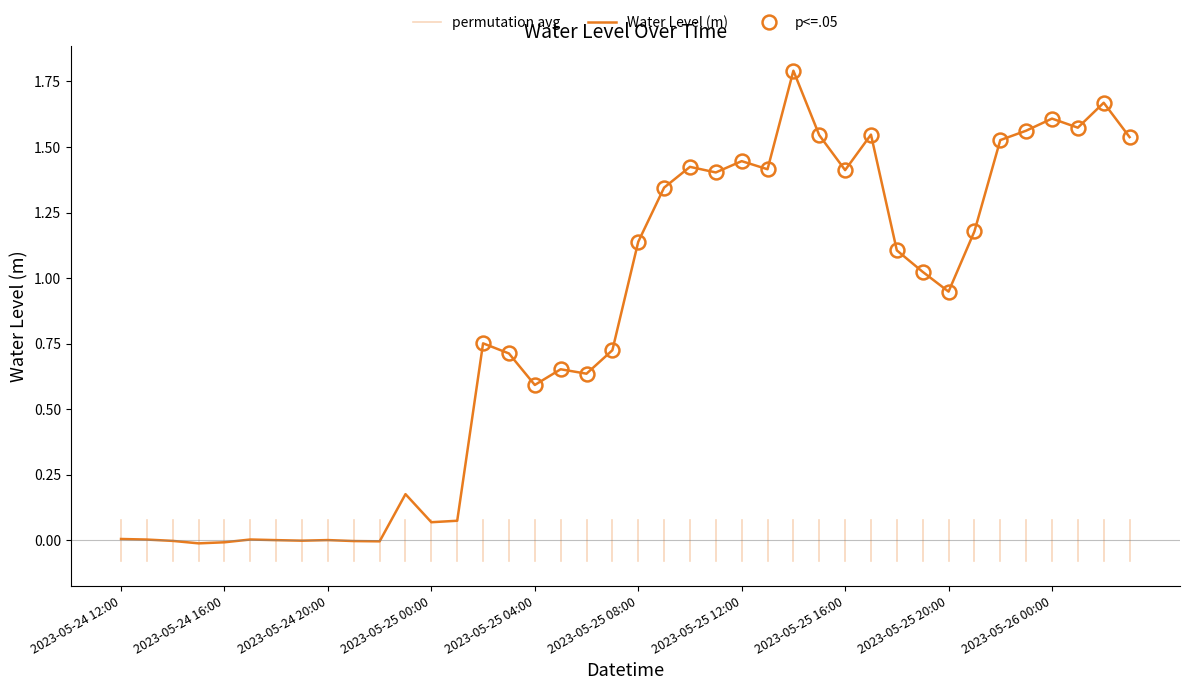

Where does the data first go above 0?

2023-05-24 12:00